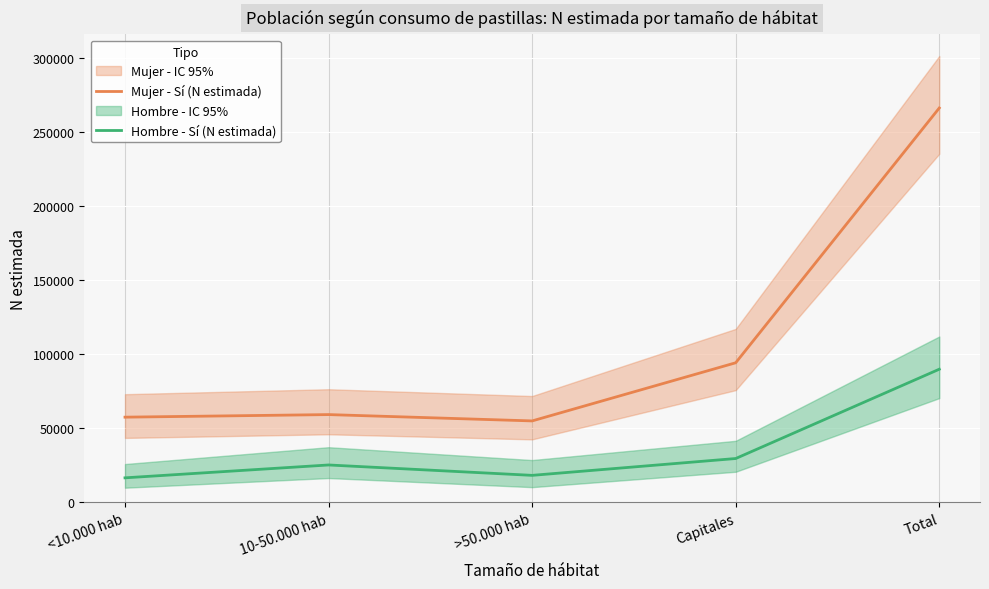

How many values in the Hombre - Sí (N estimada) series exceed 25344?

2